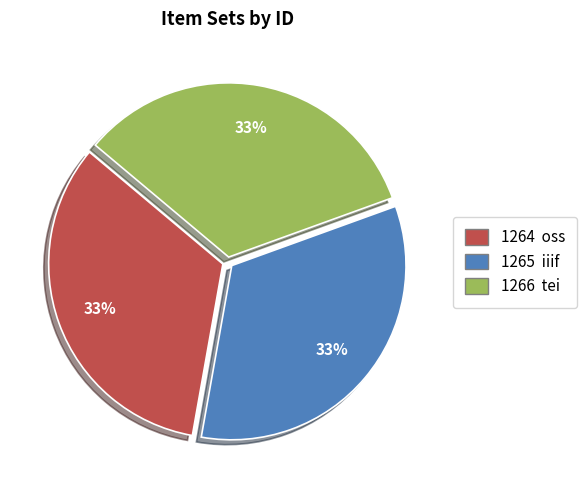

Is there any slice that represents more than half of the pie?

No